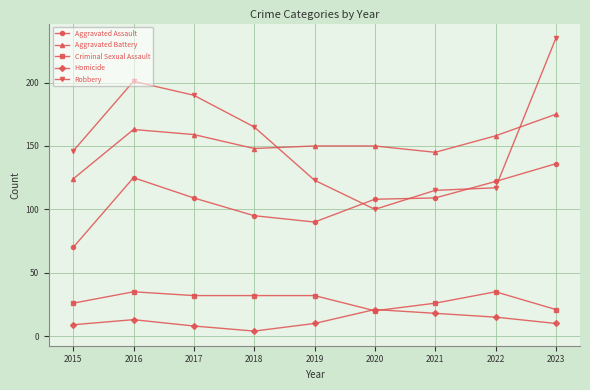

True or false: Robbery and Criminal Sexual Assault cross at least once.

False